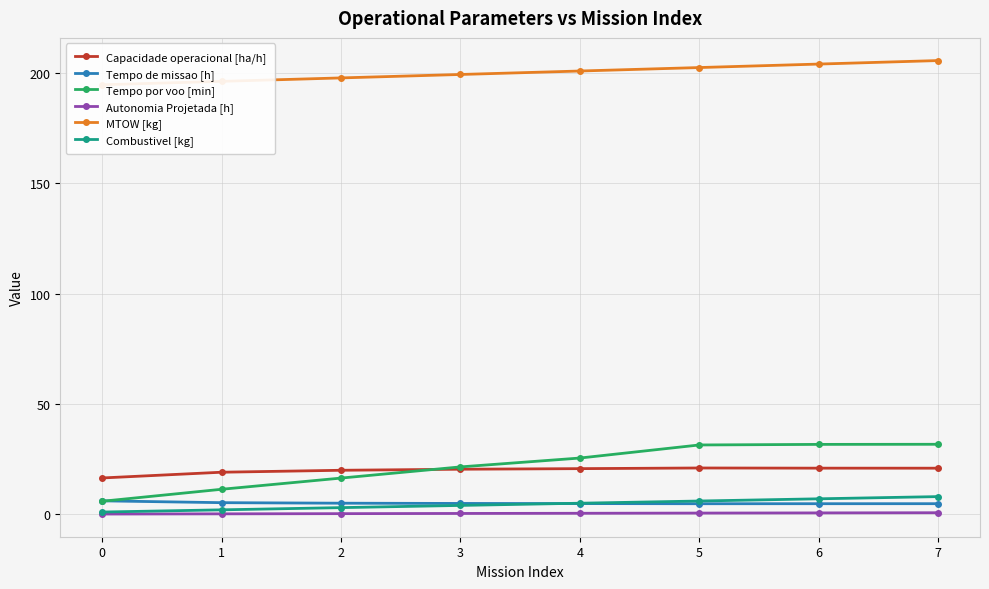

Is it true that Autonomia Projetada [h] equals 0.1 at 0?

False